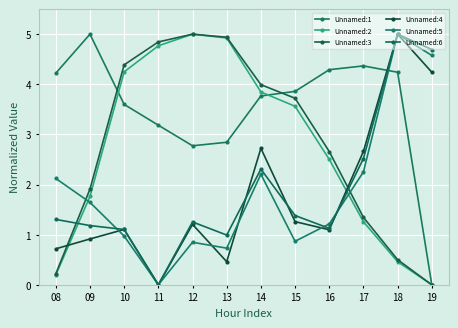

Which category has the highest value in the Unnamed:1 series?

09